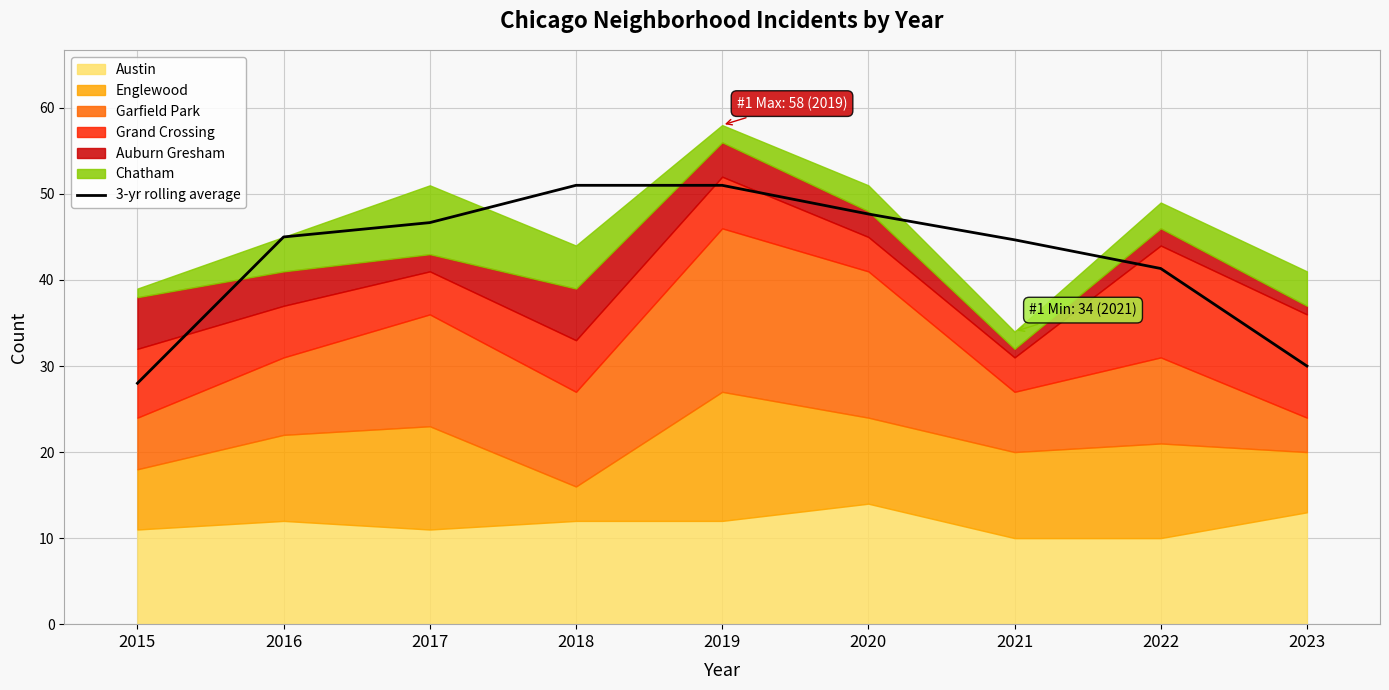

How many data points are less than 45?

4